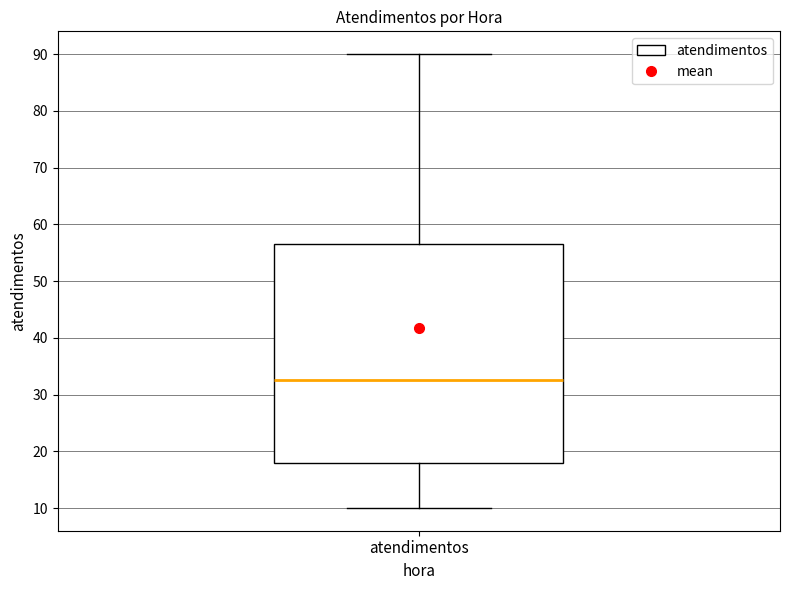

Transcribe this box plot: give where the median line is, the range the box spans, and where the two whiskers end, as read against the y-axis. The values are not printed on the chart, so give them approximately, as read against the axis.

median 33, box 18 to 57, whiskers 10 to 90